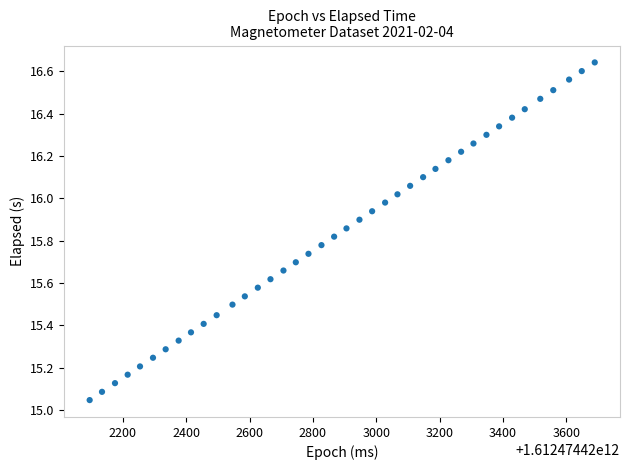

What is the range of Y values (max minus min)?

1.6